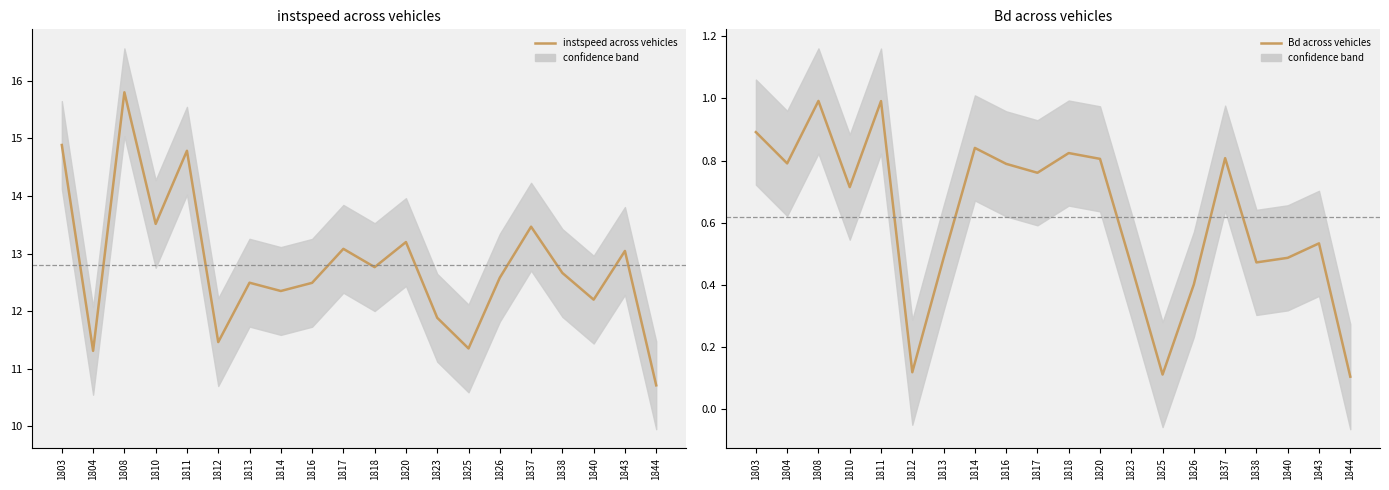

Which category has the highest value across all series?

1808